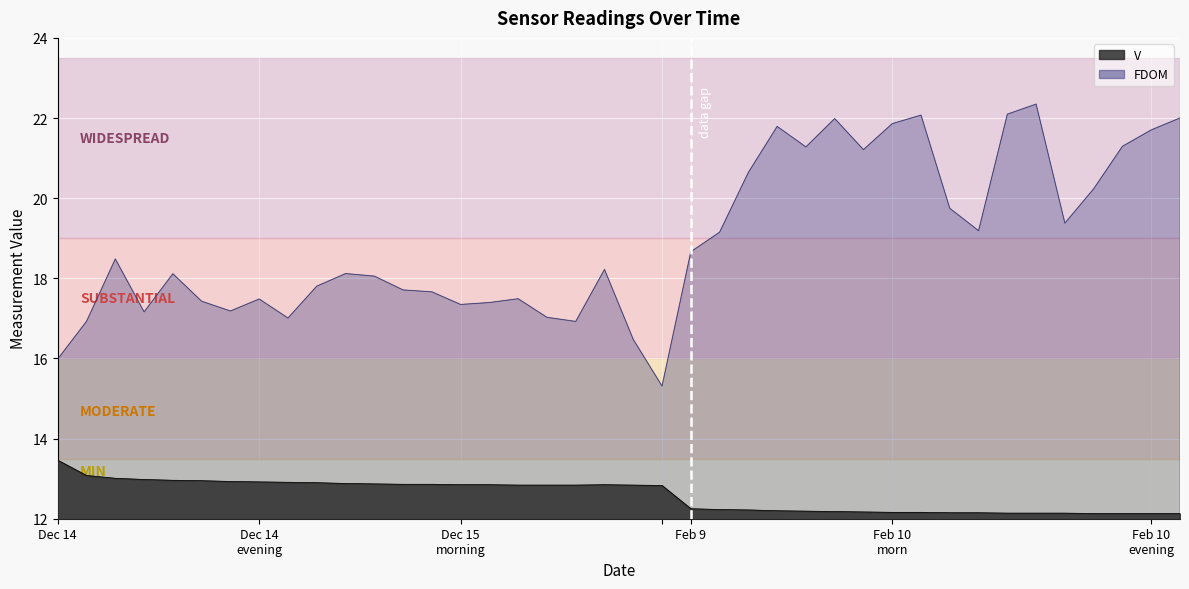

What is the value of the V point at the 4th from the left?

13.0